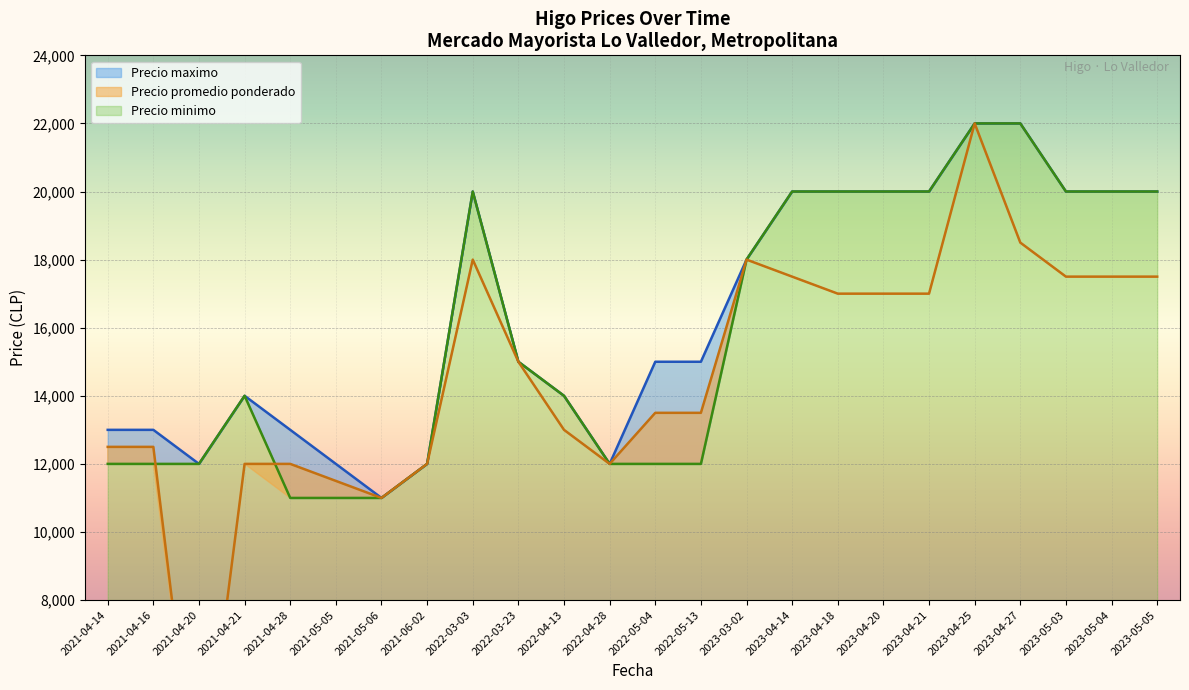

True or false: Precio maximo and Precio minimo intersect in this chart.

False